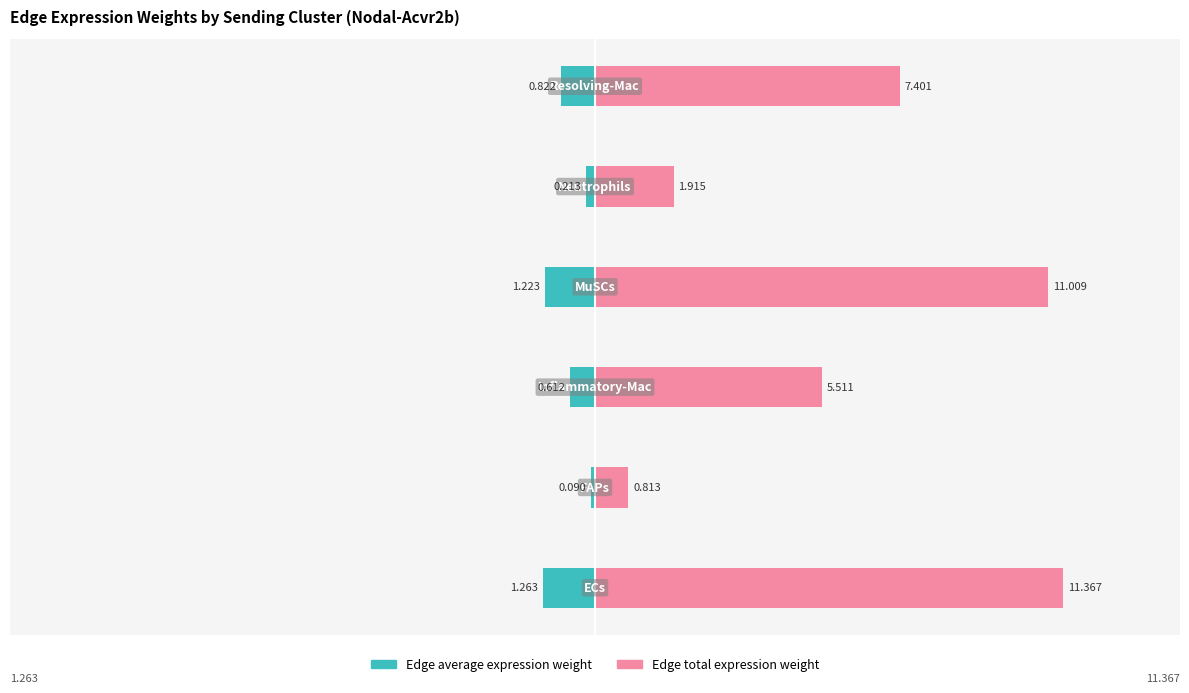

How many categories are shown in the chart?

6